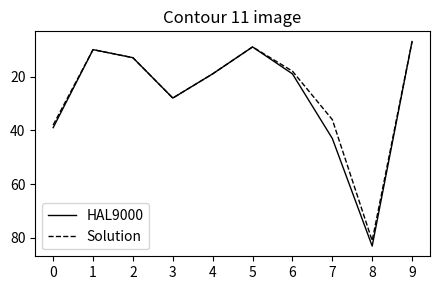

Reading right to left, extract all data points from this chart.

HAL9000: 7	83	43	19	9	19	28	13	10	39
Solution: 7	81	36	18	9	19	28	13	10	38